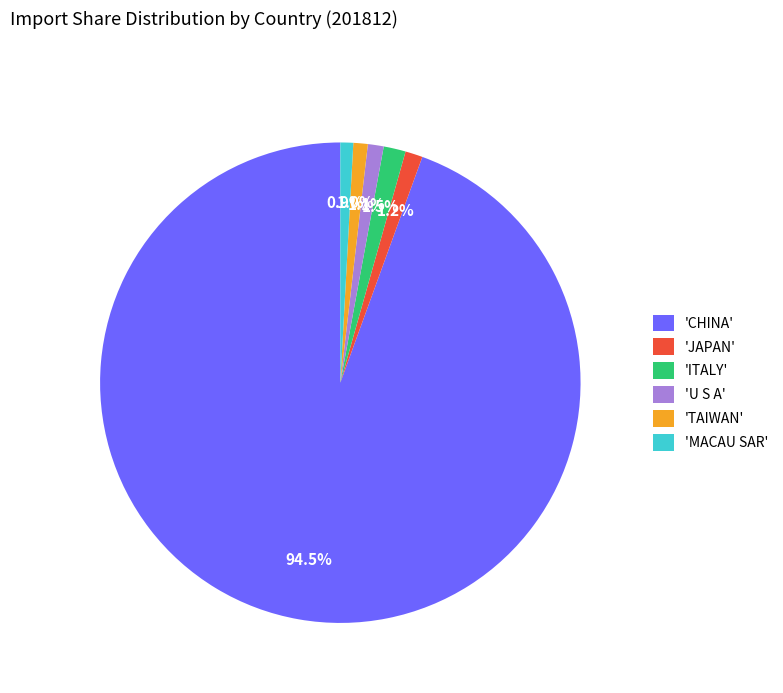

Is the sum of 'TAIWAN' and 'CHINA' greater than half?

Yes